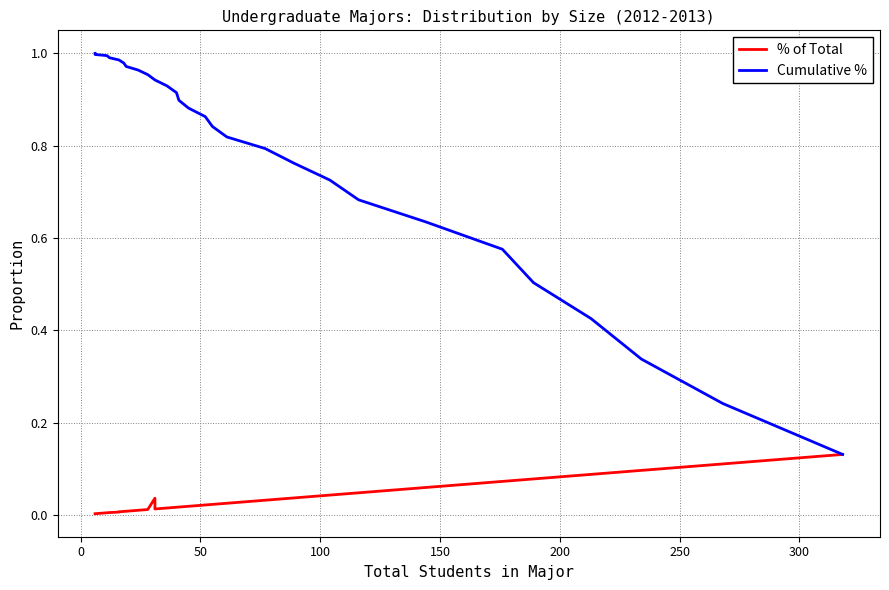

True or false: there are more than 1 points higher than both neighbors.

False